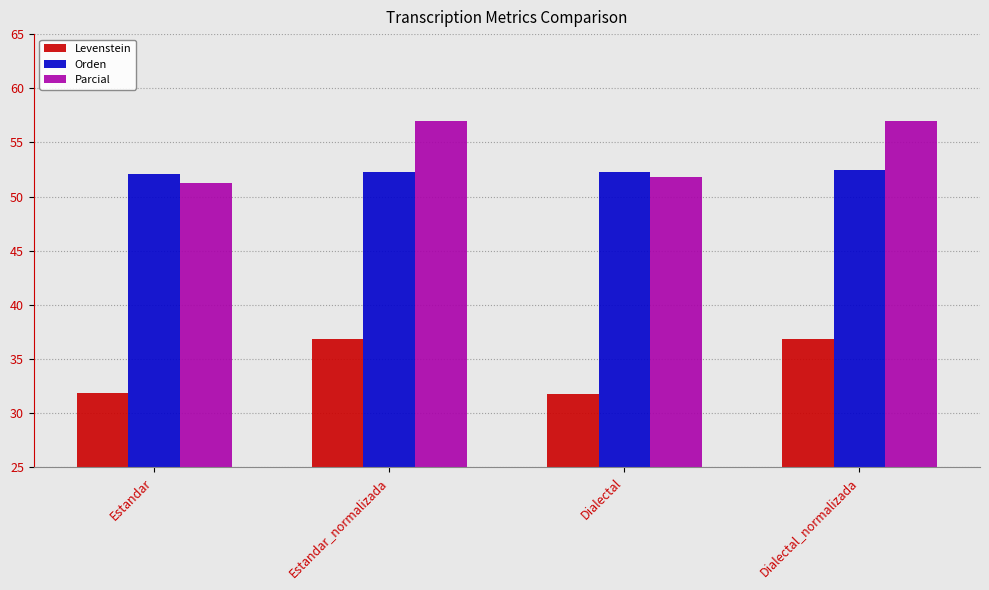

What is the label of the 4th bar from the right?

Estandar